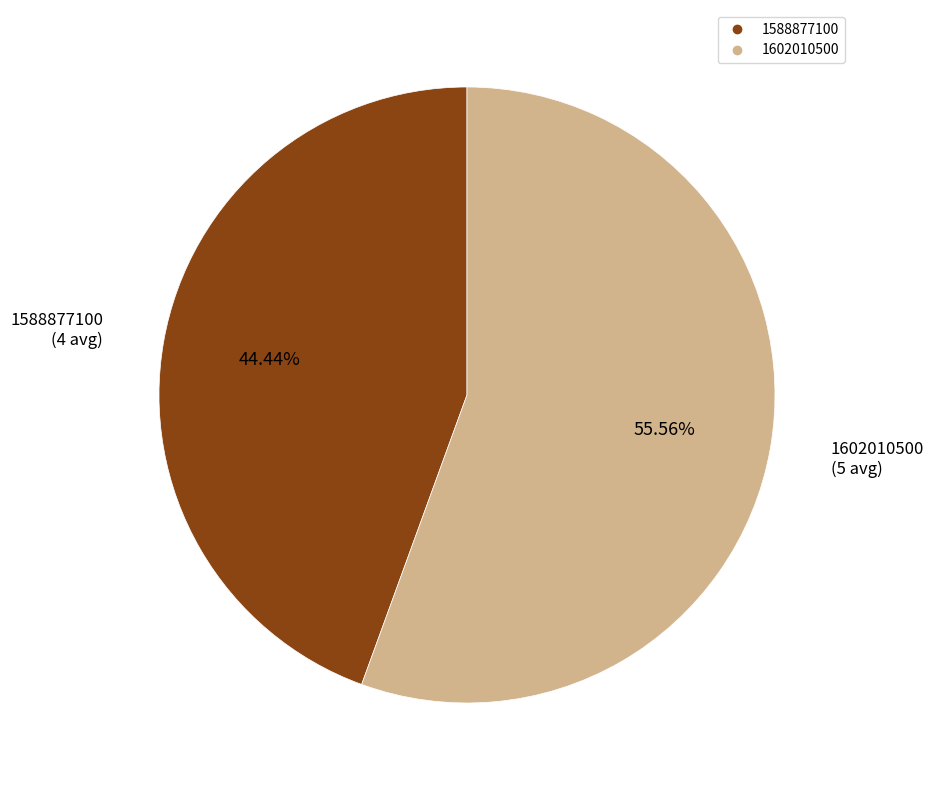

Is it true that 1602010500 is 47% of the pie?

False